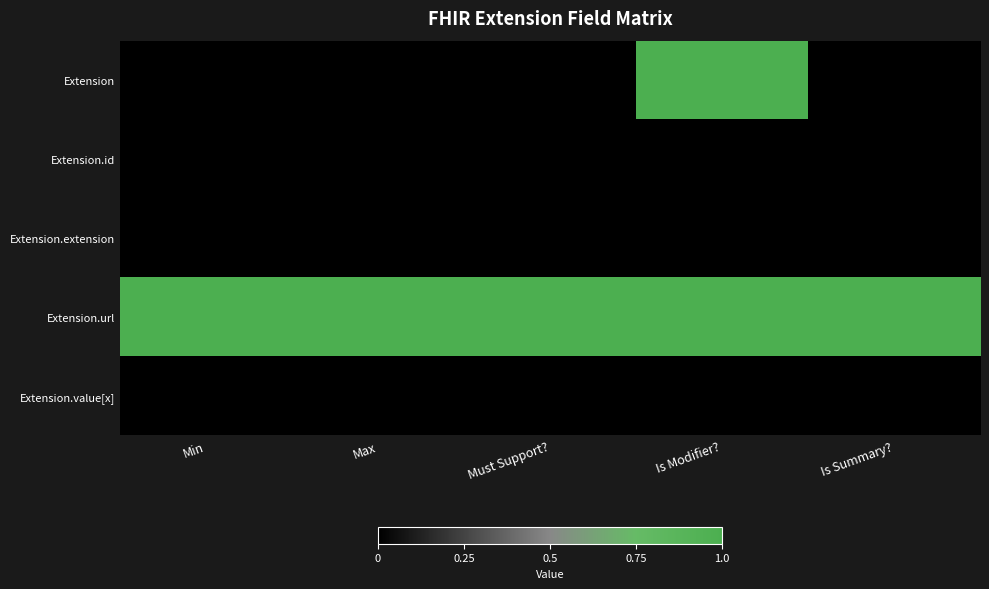

Reading left to right, extract all data points from this chart.

Extension: Min=0	Max=0	Must Support?=0	Is Modifier?=1	Is Summary?=0
Extension.id: Min=0	Max=0	Must Support?=0	Is Modifier?=0	Is Summary?=0
Extension.extension: Min=0	Max=0	Must Support?=0	Is Modifier?=0	Is Summary?=0
Extension.url: Min=1	Max=1	Must Support?=1	Is Modifier?=1	Is Summary?=1
Extension.value[x]: Min=0	Max=0	Must Support?=0	Is Modifier?=0	Is Summary?=0